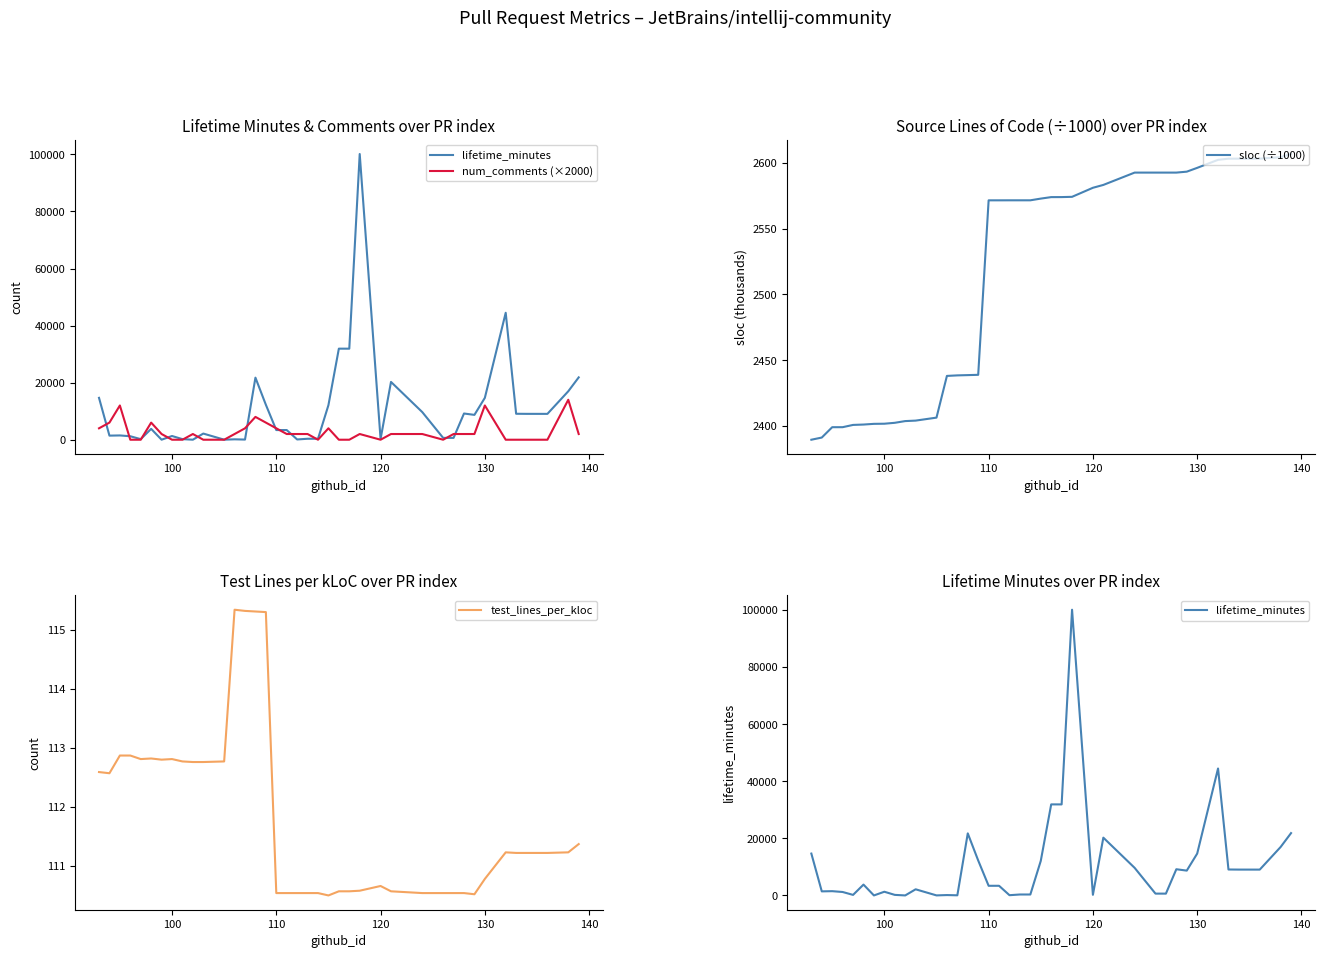

Does the chart have visible grid lines?

No